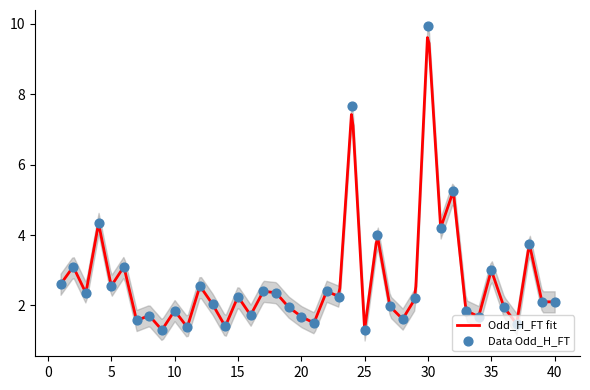

Which series contains the highest Y value?

Odd_H_FT